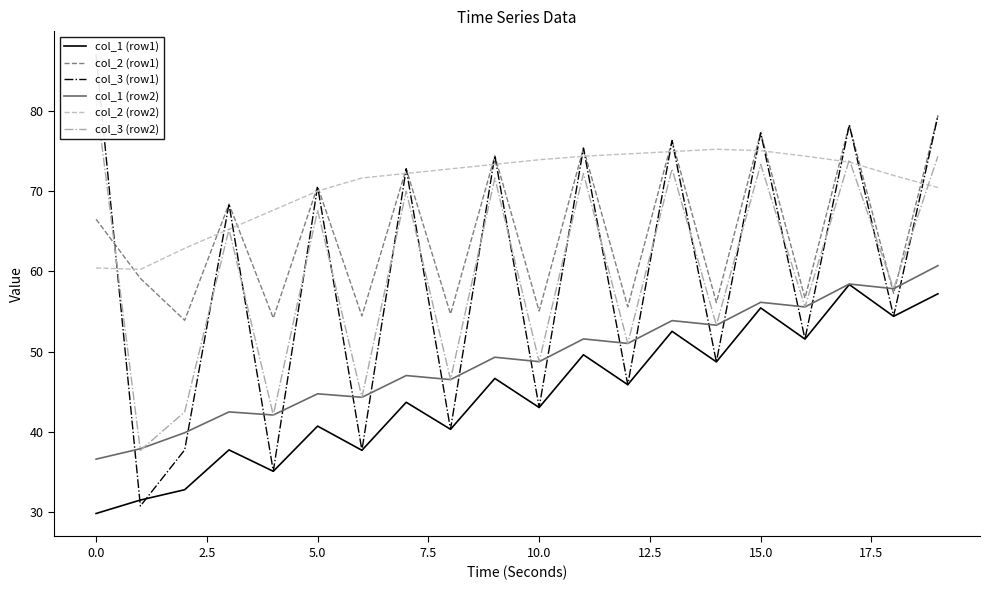

What is the average value of the col_3 (row2) series?

60.1